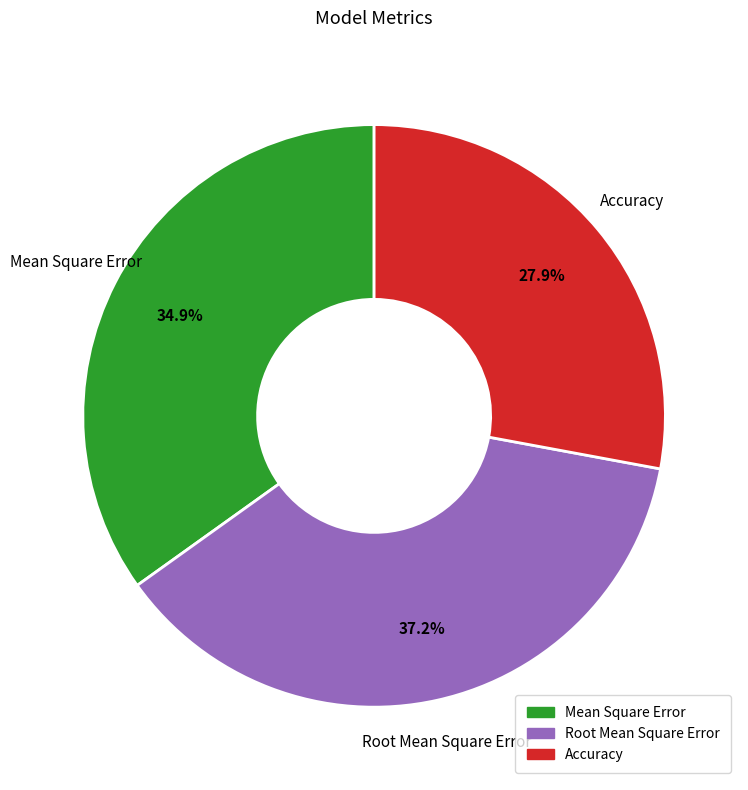

Rank the categories by value from highest to lowest.

Root Mean Square Error, Mean Square Error, Accuracy